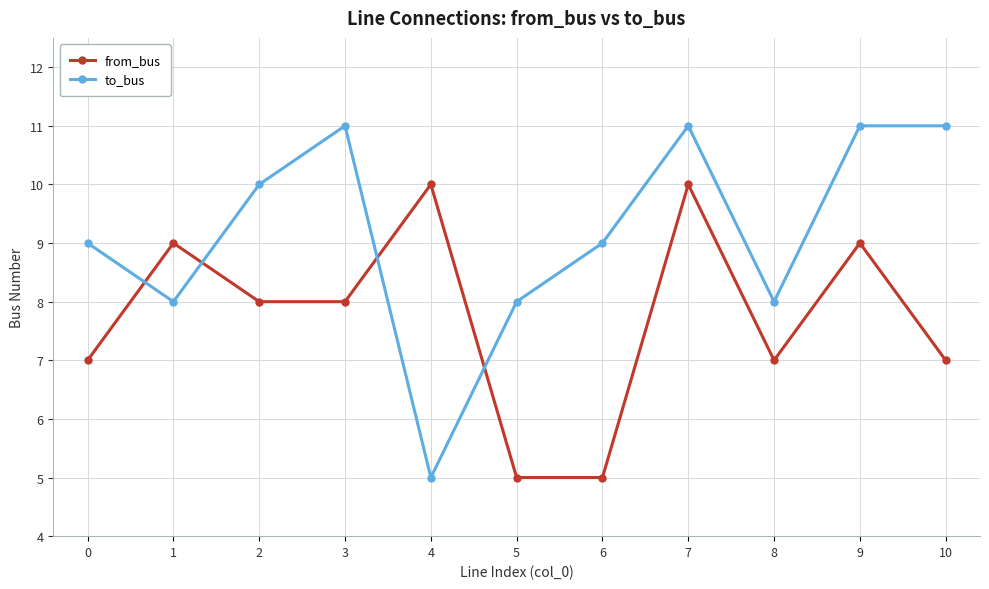

Which series has the largest total across all categories?

to_bus